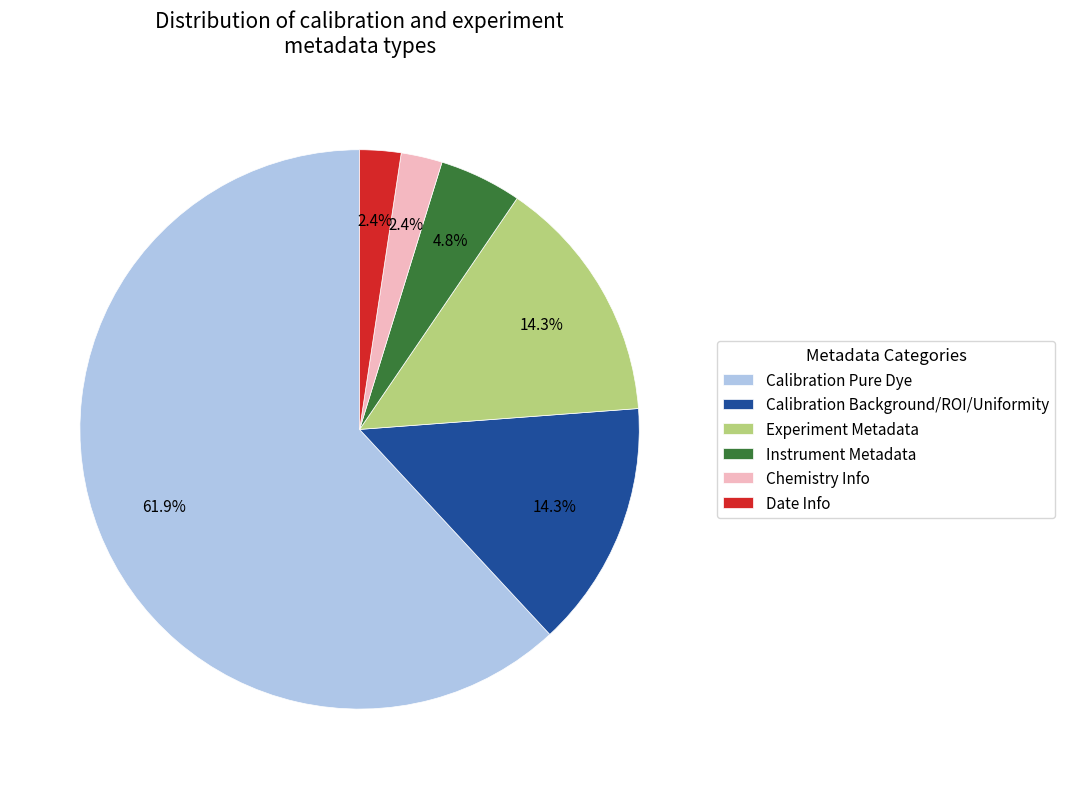

Is there any slice that represents more than half of the pie?

Yes